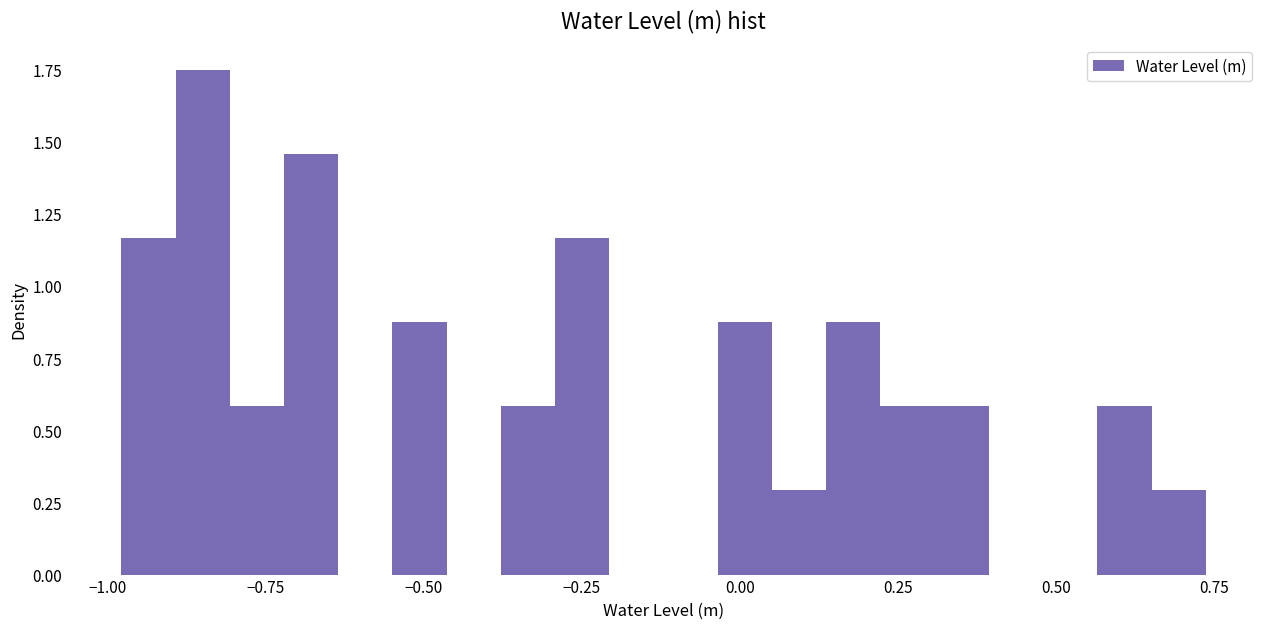

Around what value on the x-axis is the tallest bar? Give the approximate position of its centre, as read against the axis.

-0.85